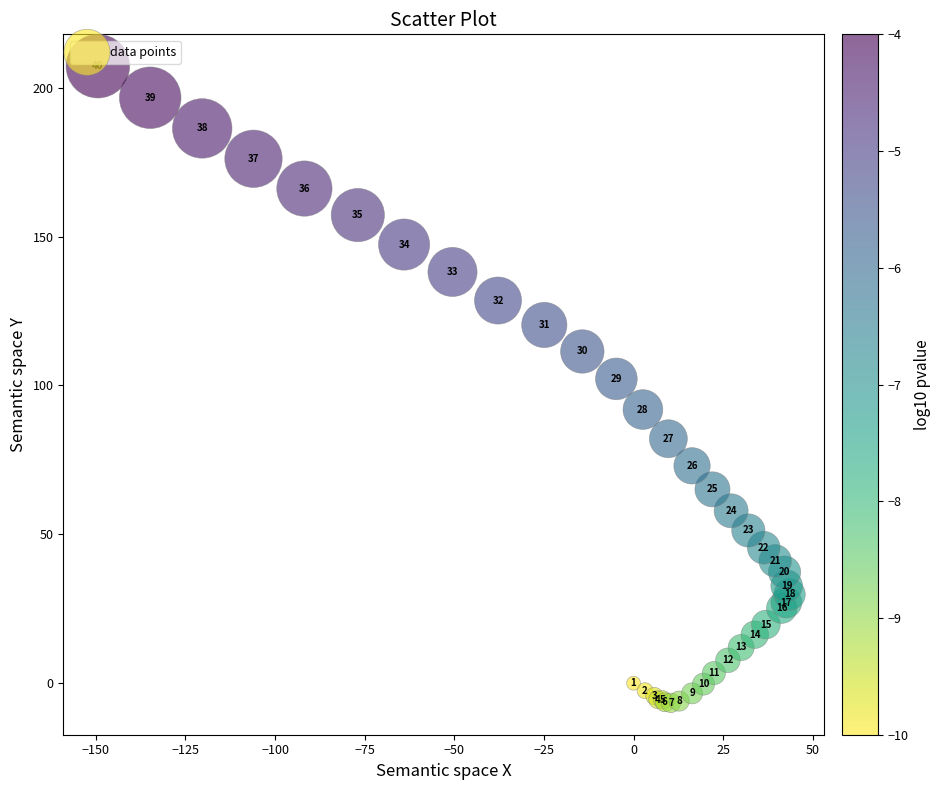

What Y value in the scatter plot is closest to 100?

102.2